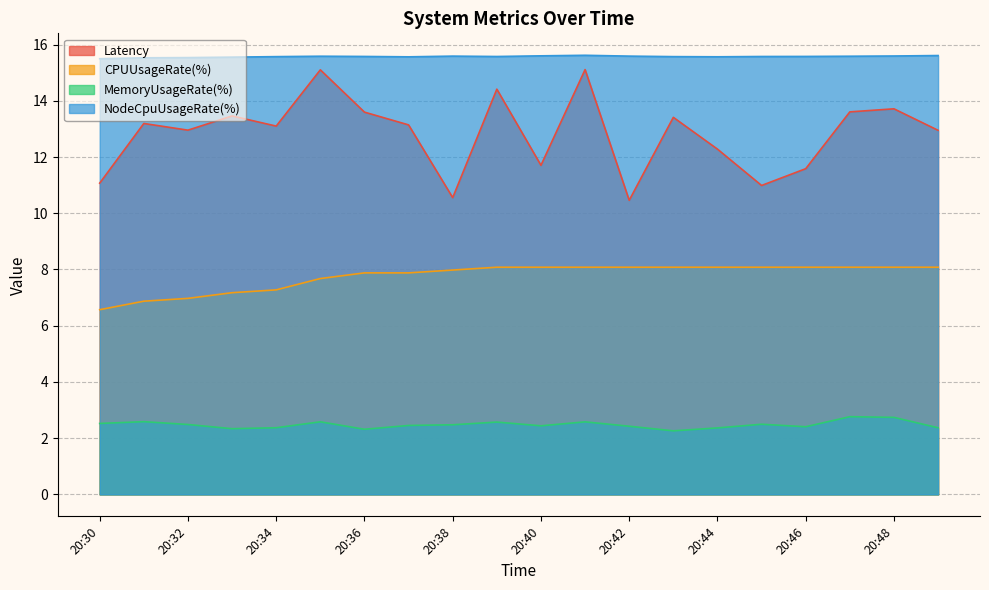

What is the difference between the maximum and minimum values in the MemoryUsageRate(%) series?

0.5